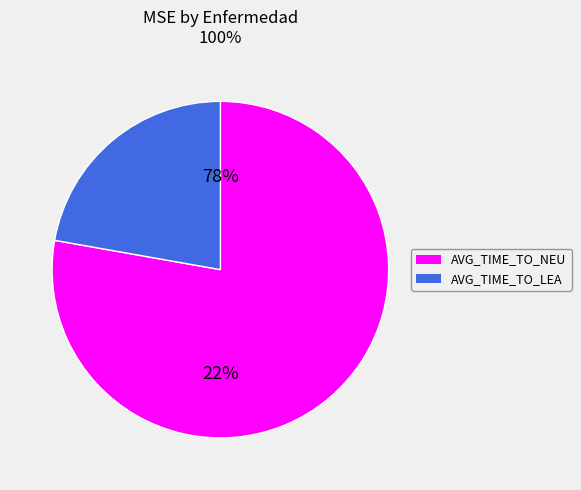

Which slice represents more than half of the pie?

AVG_TIME_TO_NEU